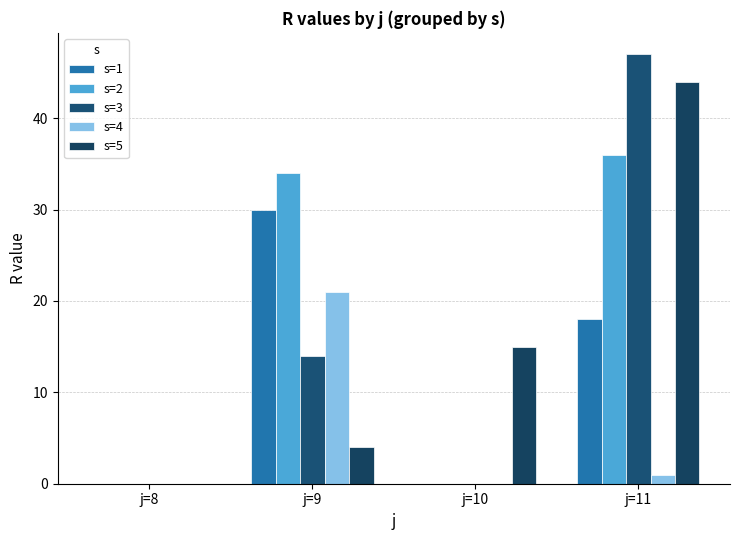

True or false: s=2 has a value of 48 at j=9.

False